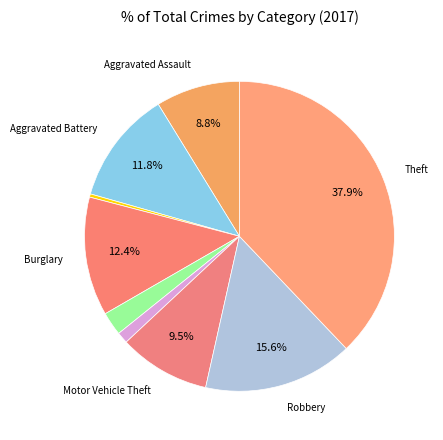

Which slice is the largest?

Theft